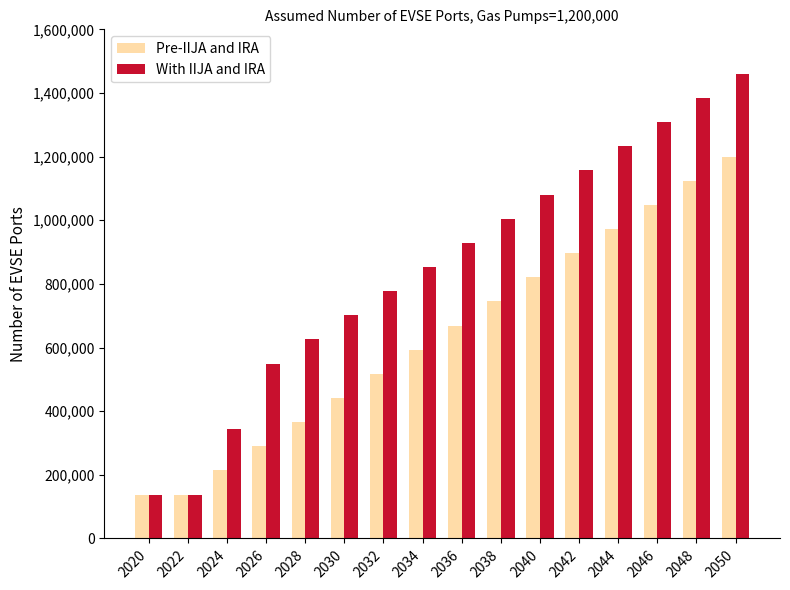

The value of With IIJA and IRA at 2036 is 1515431. True or false?

False